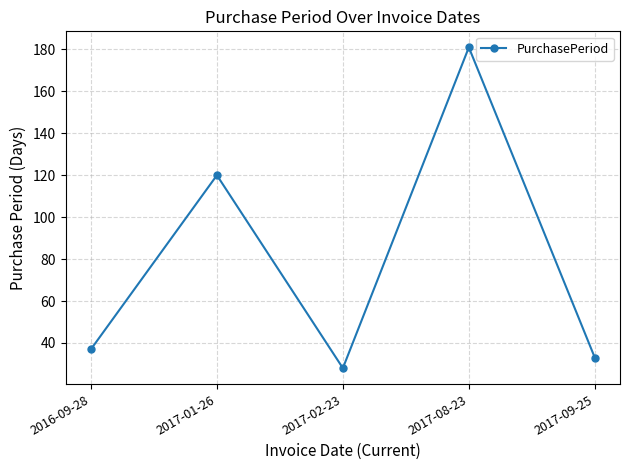

How many lines are shown in the chart?

1